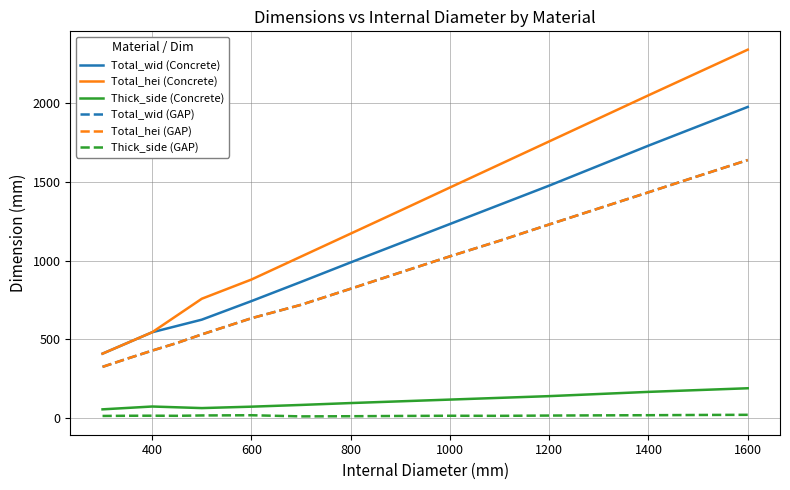

The Total_hei (Concrete) series shows 1464 at 1000. True or false?

True